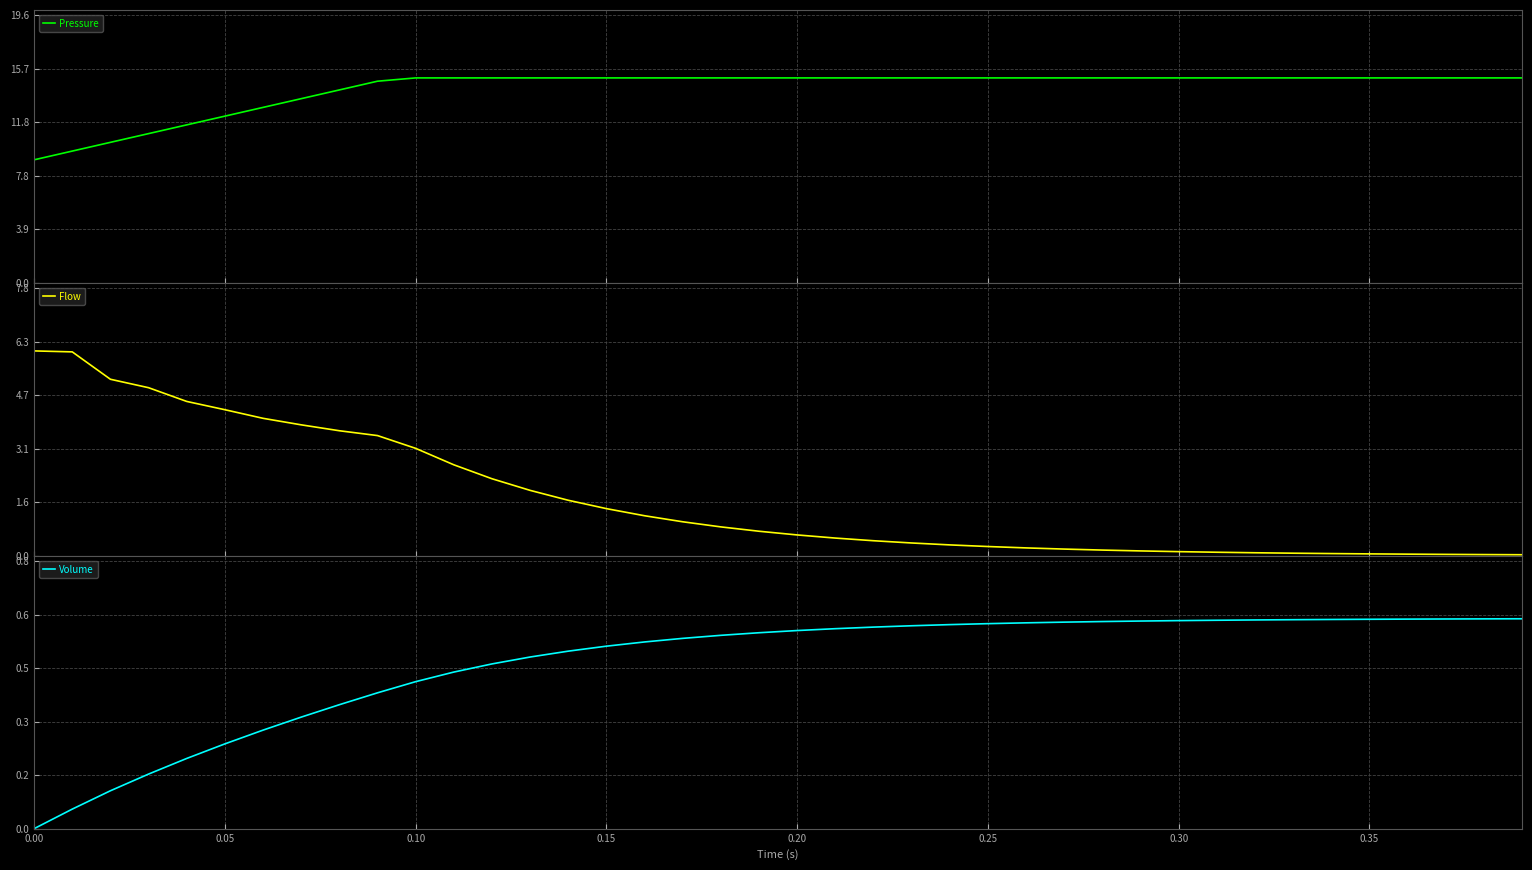

How many lines are shown in the chart?

3